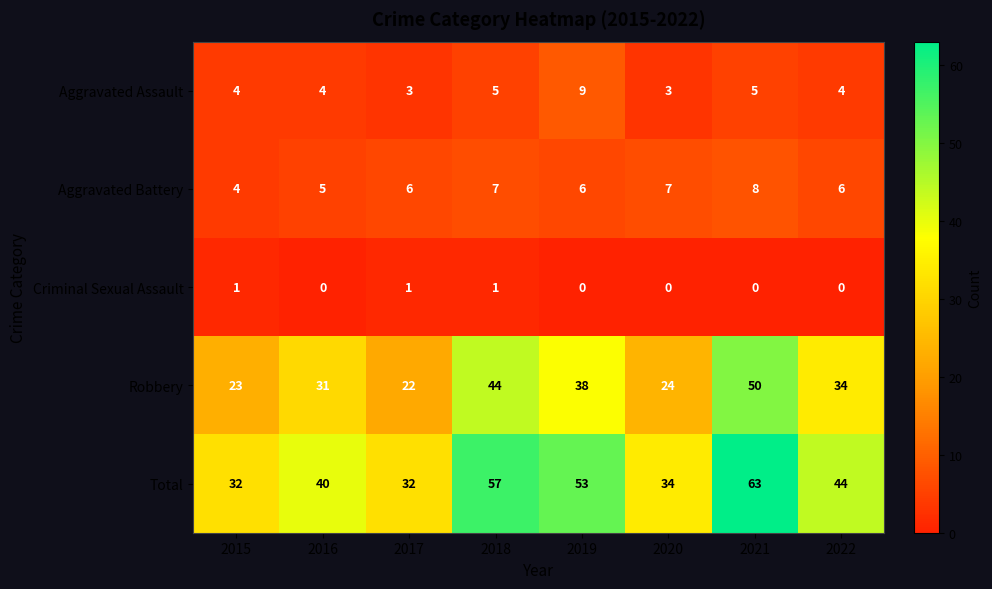

What is the sum of all Aggravated Assault values?

37